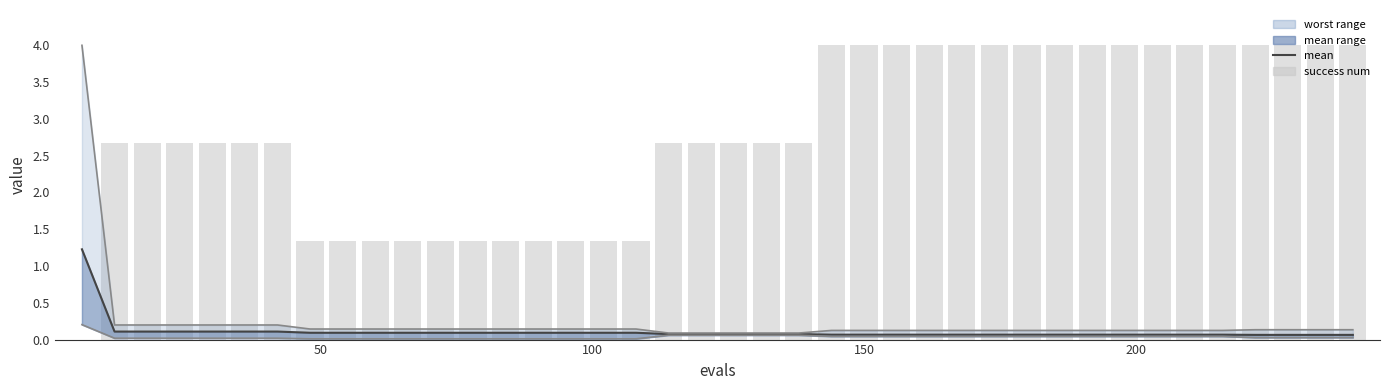

Which series has the largest range (max minus min)?

success num